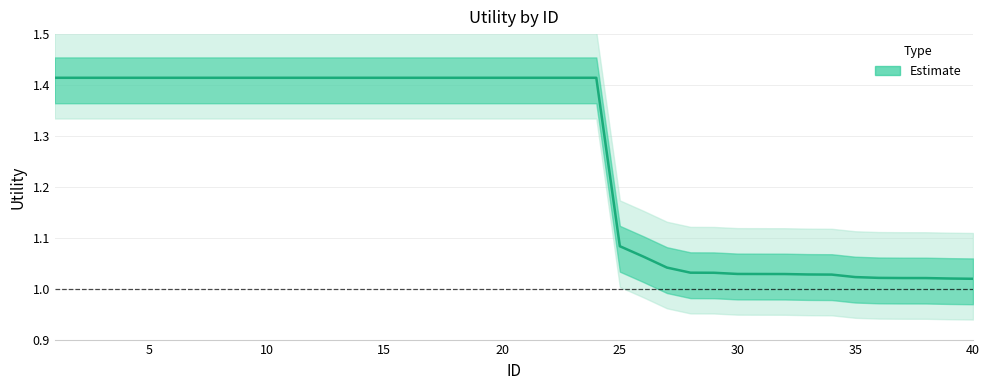

What is the ratio of the value at 25 to the value at 24?

0.8